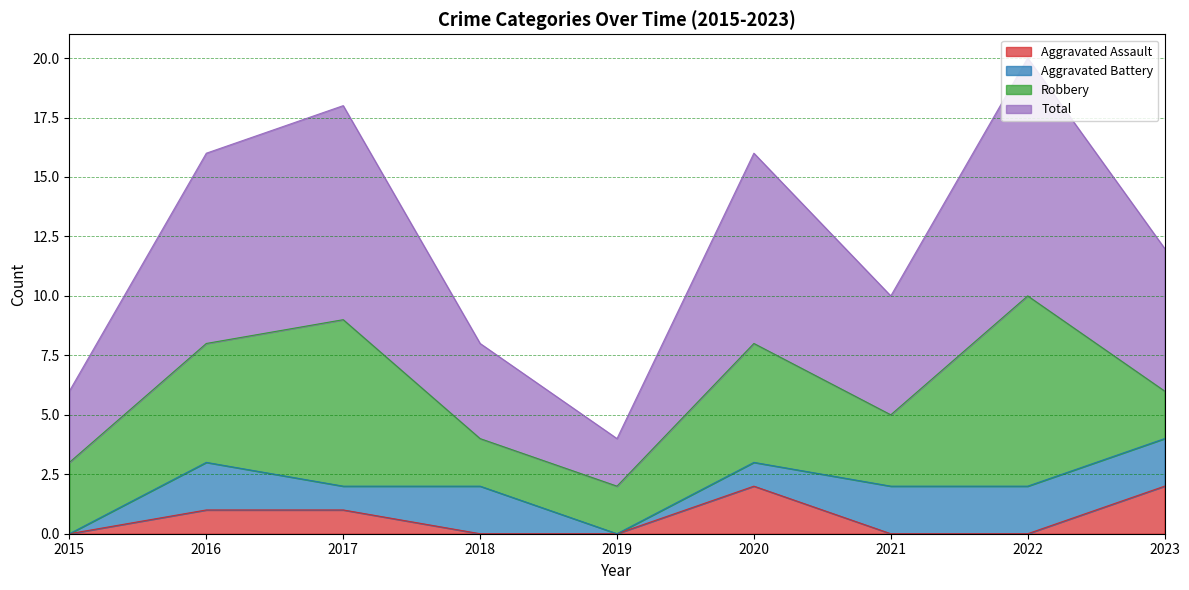

True or false: Aggravated Assault has more than 1 interior local peaks.

False